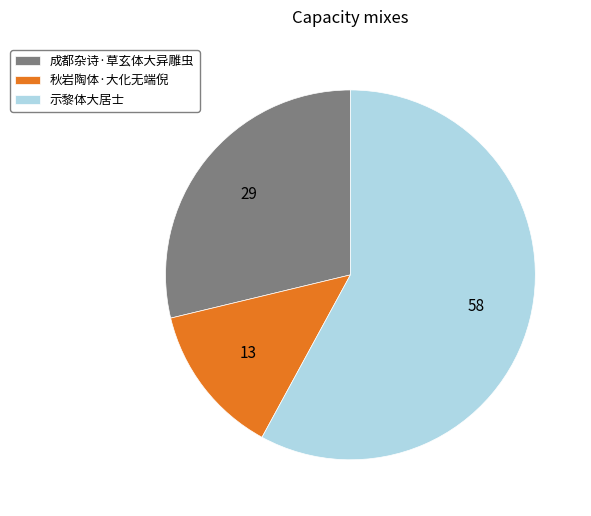

What is the majority slice?

示黎体大居士